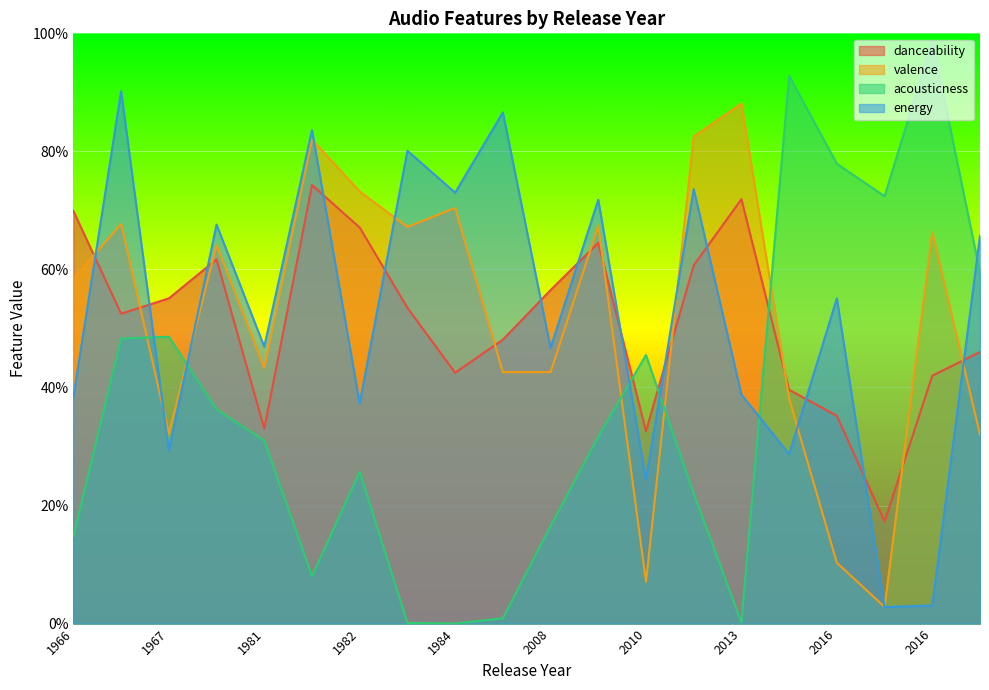

What are all the series names shown in the legend?

danceability, valence, acousticness, energy